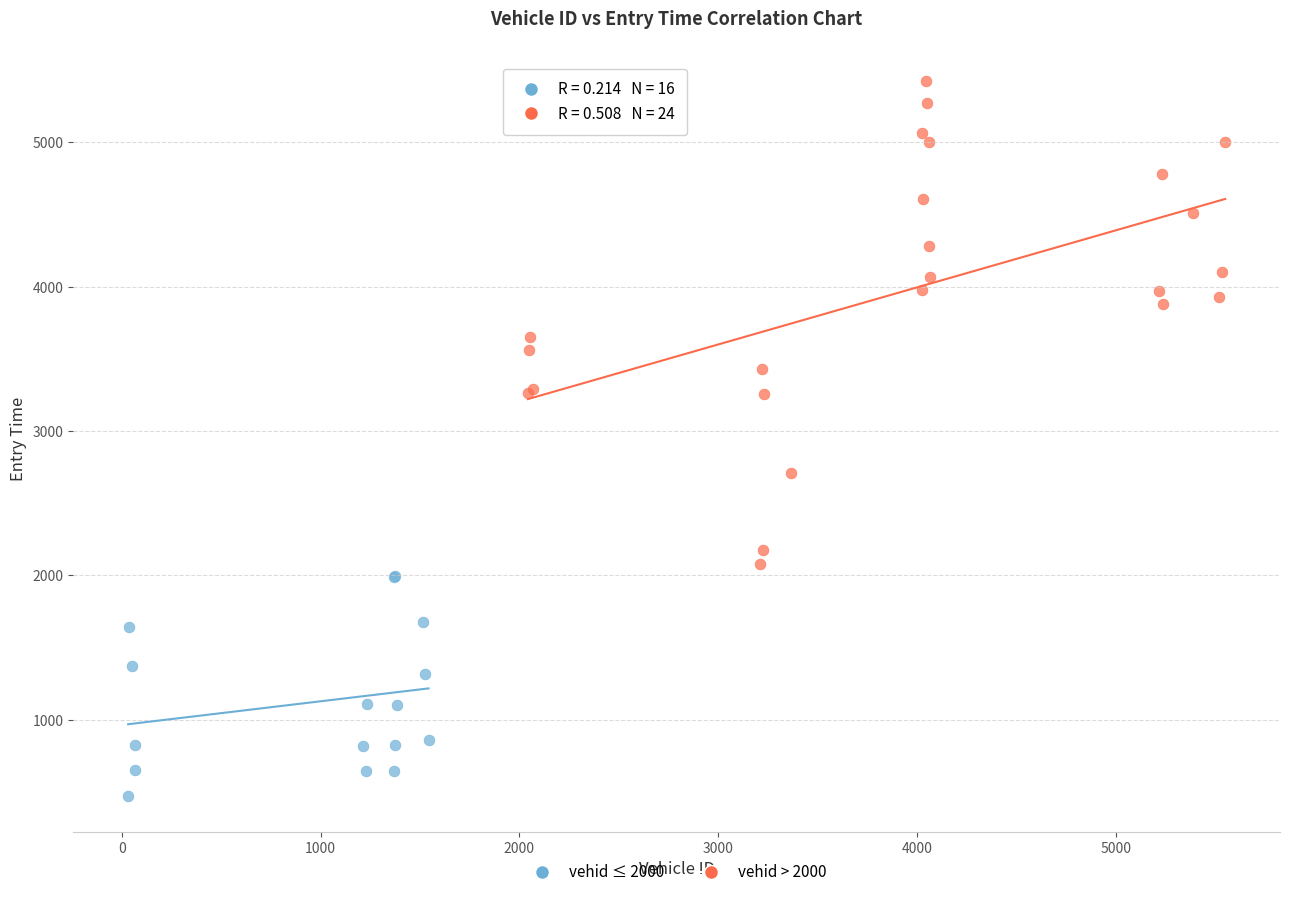

Which series has the largest Y range (max minus min)?

vehid > 2000